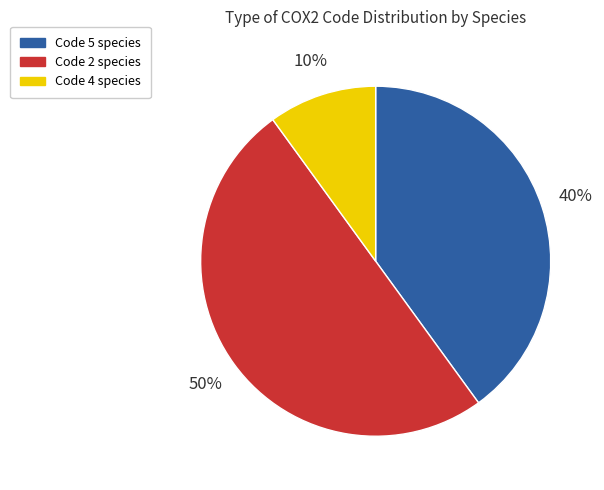

Approximately how many times larger is the value at Code 5 species compared to Code 2 species?

0.8